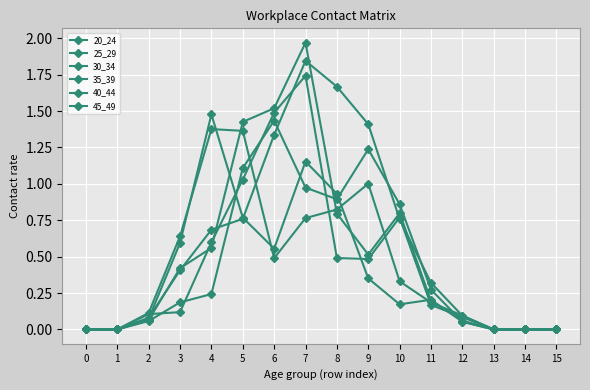

What is the value of the 20_24 point at the 3rd from the left?

0.1